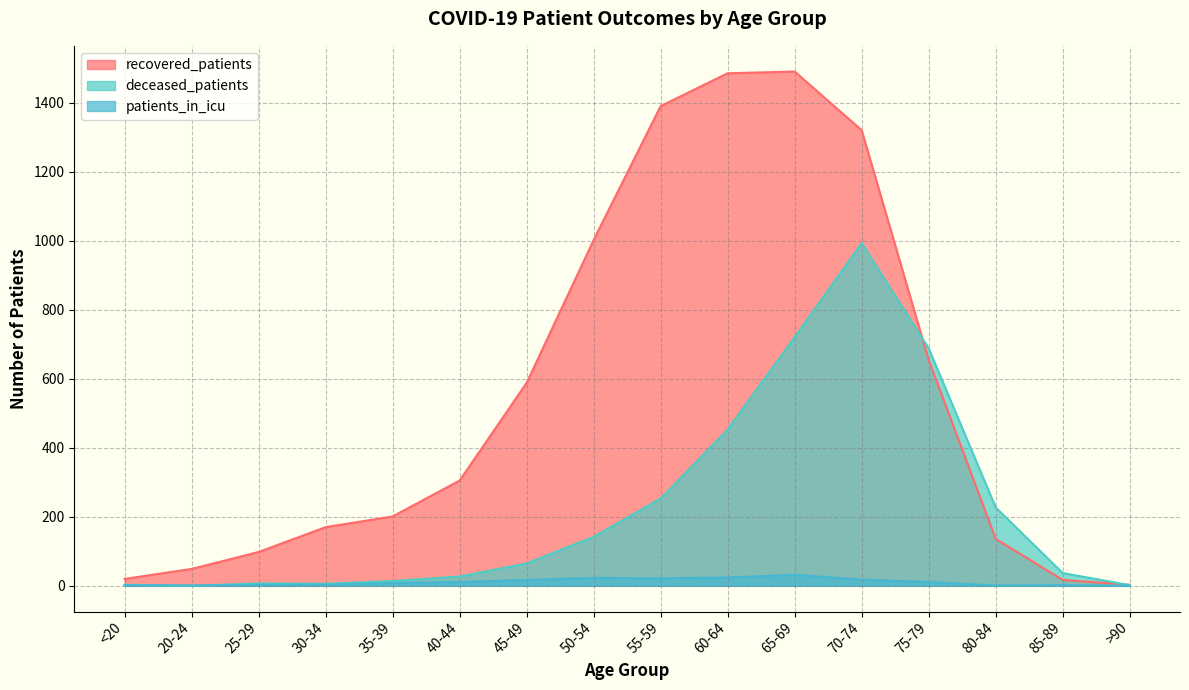

The deceased_patients series shows 6 at 30-34. True or false?

True